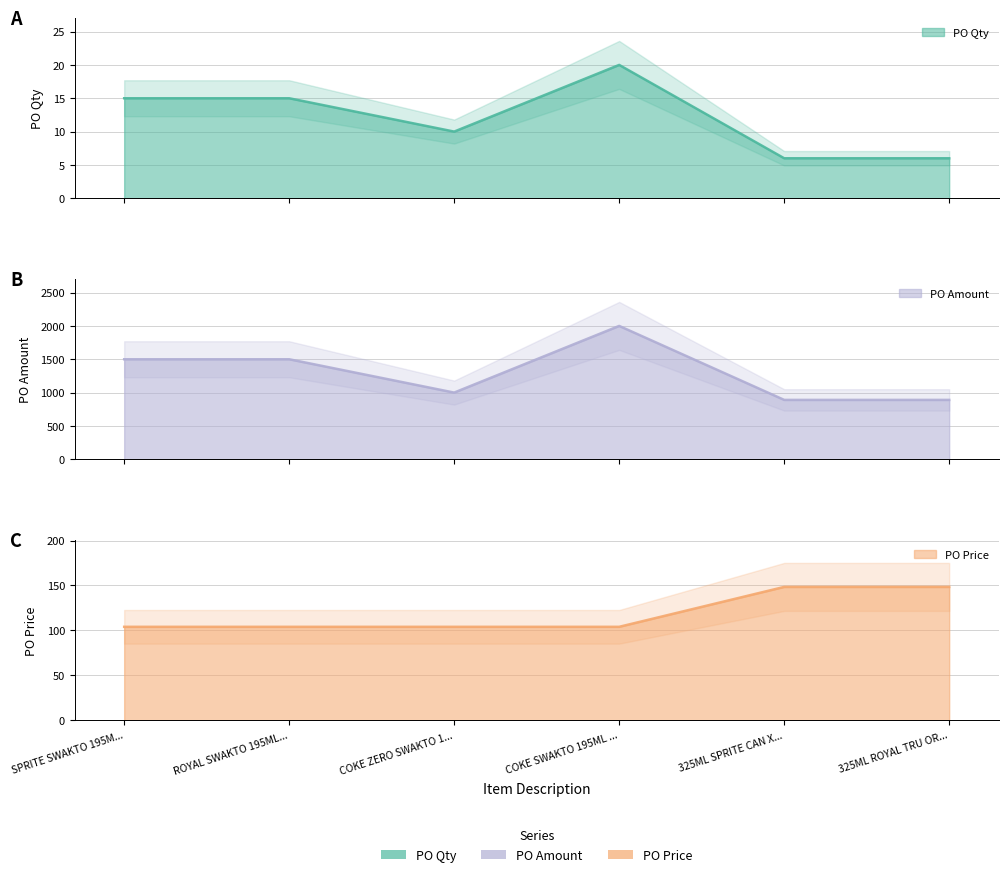

What position from the right is 325ML SPRITE CAN X...?

2